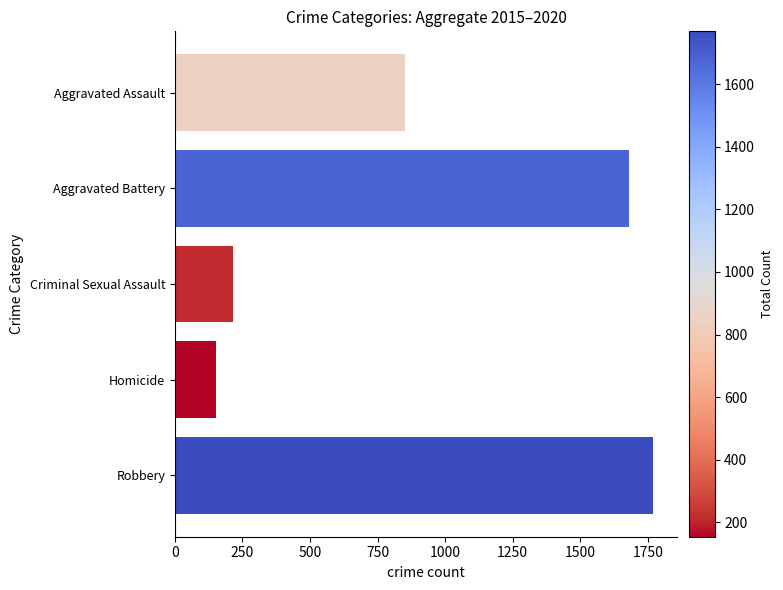

Between Criminal Sexual Assault and Aggravated Assault, which is larger?

Aggravated Assault